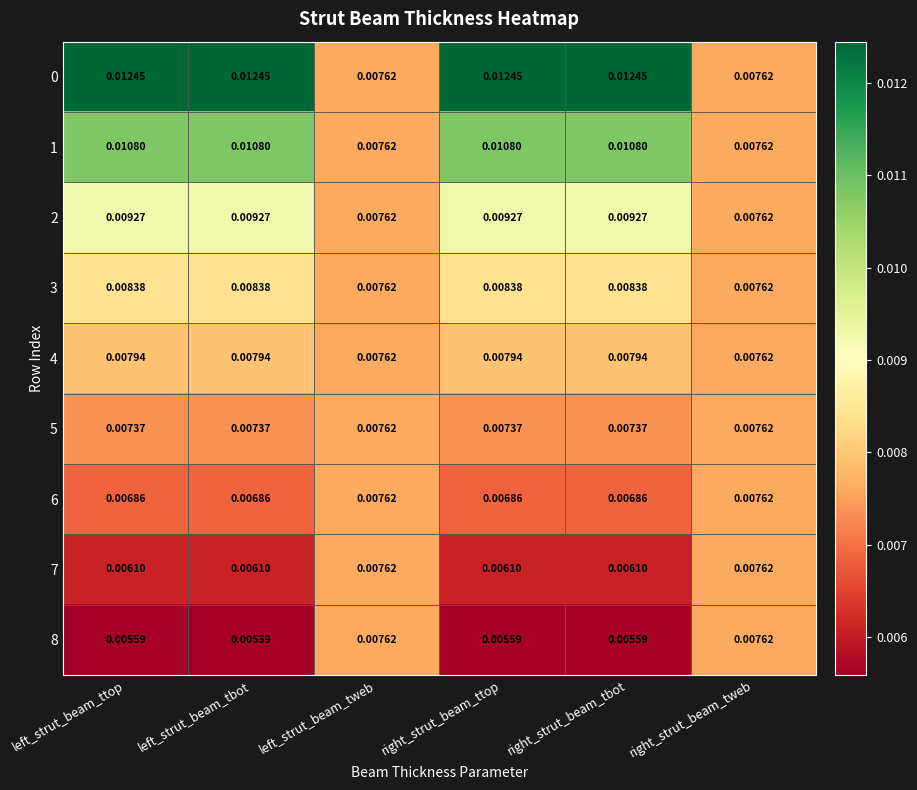

Is the value of 4 at left_strut_beam_ttop greater than the value of 5 at right_strut_beam_ttop?

Yes